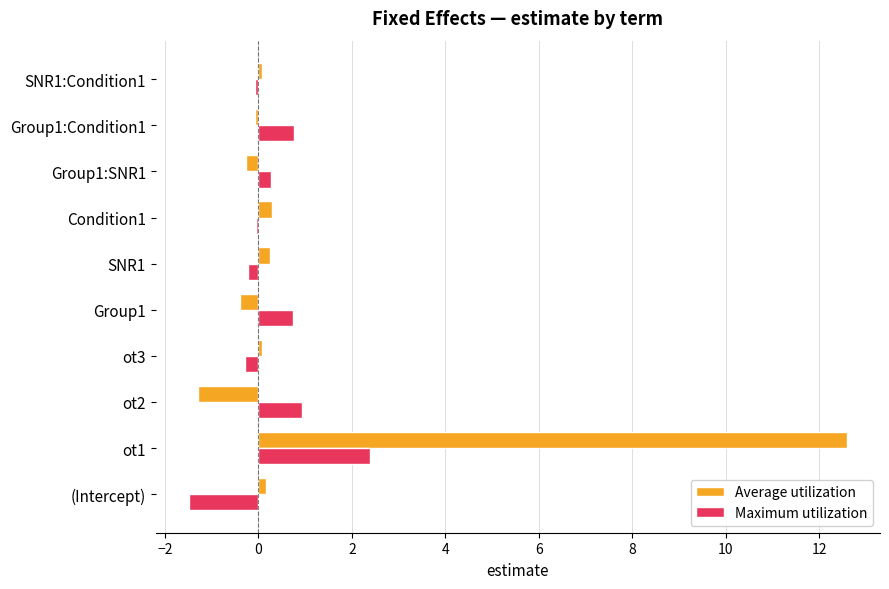

Which series has the largest total across all categories?

Average utilization